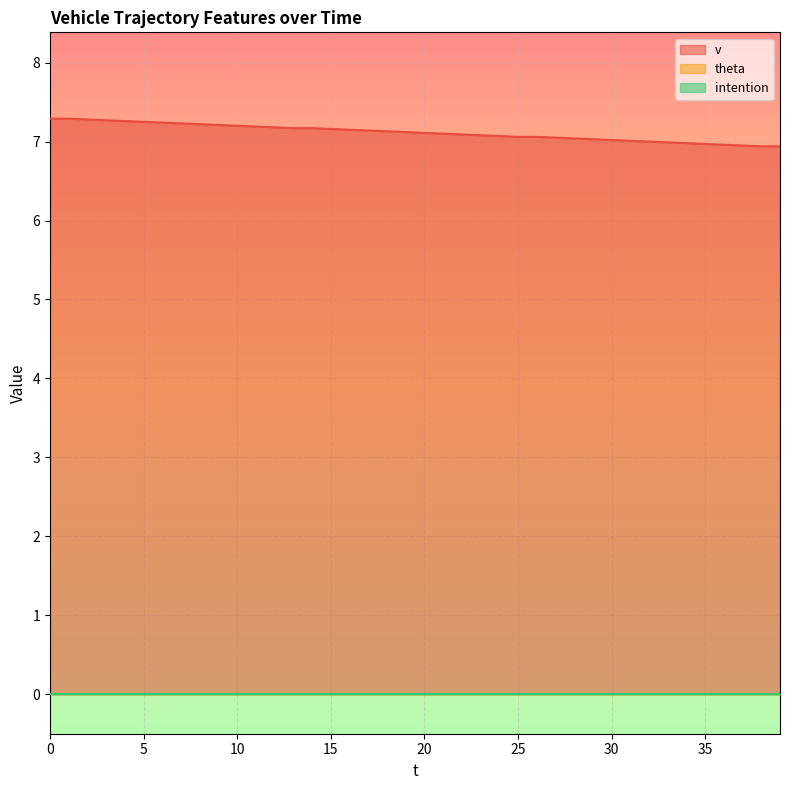

Count the number of categories in the chart.

40